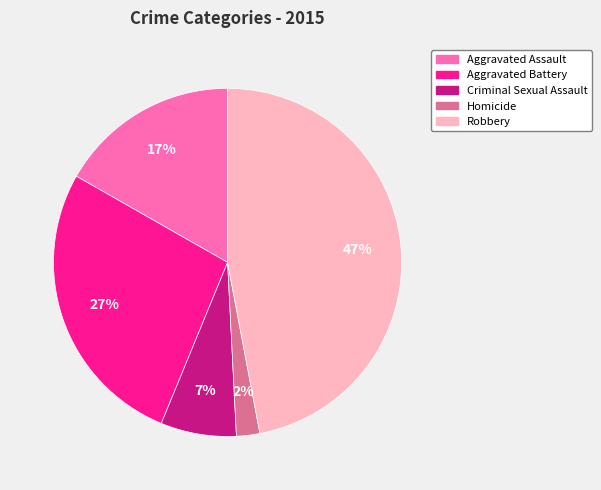

To the nearest percent, what is the combined percentage of Homicide and Robbery?

49%